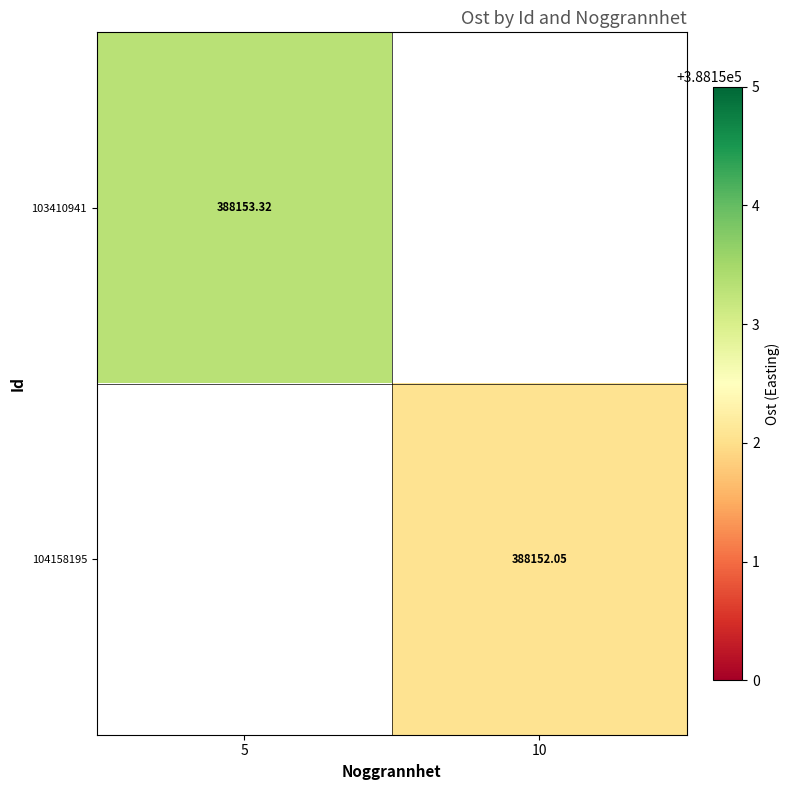

Is the value of 103410941 at 5 greater than the value of 104158195 at 10?

Yes